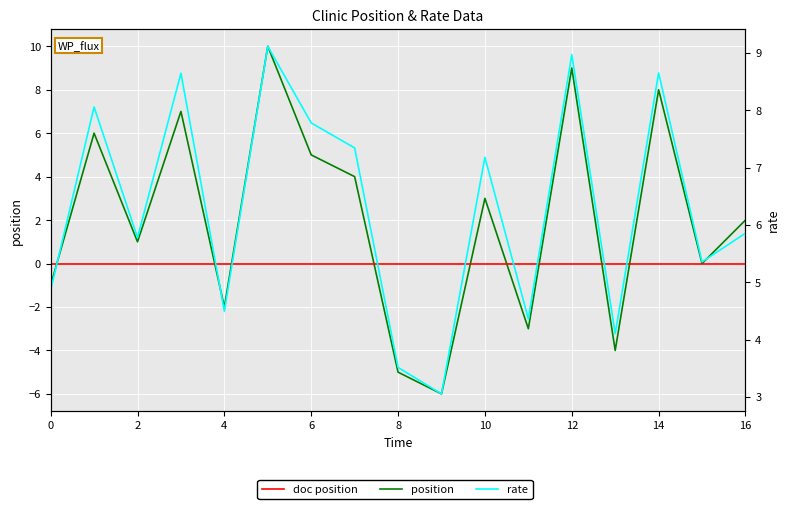

What are all the series names shown in the legend?

position, doc position, rate